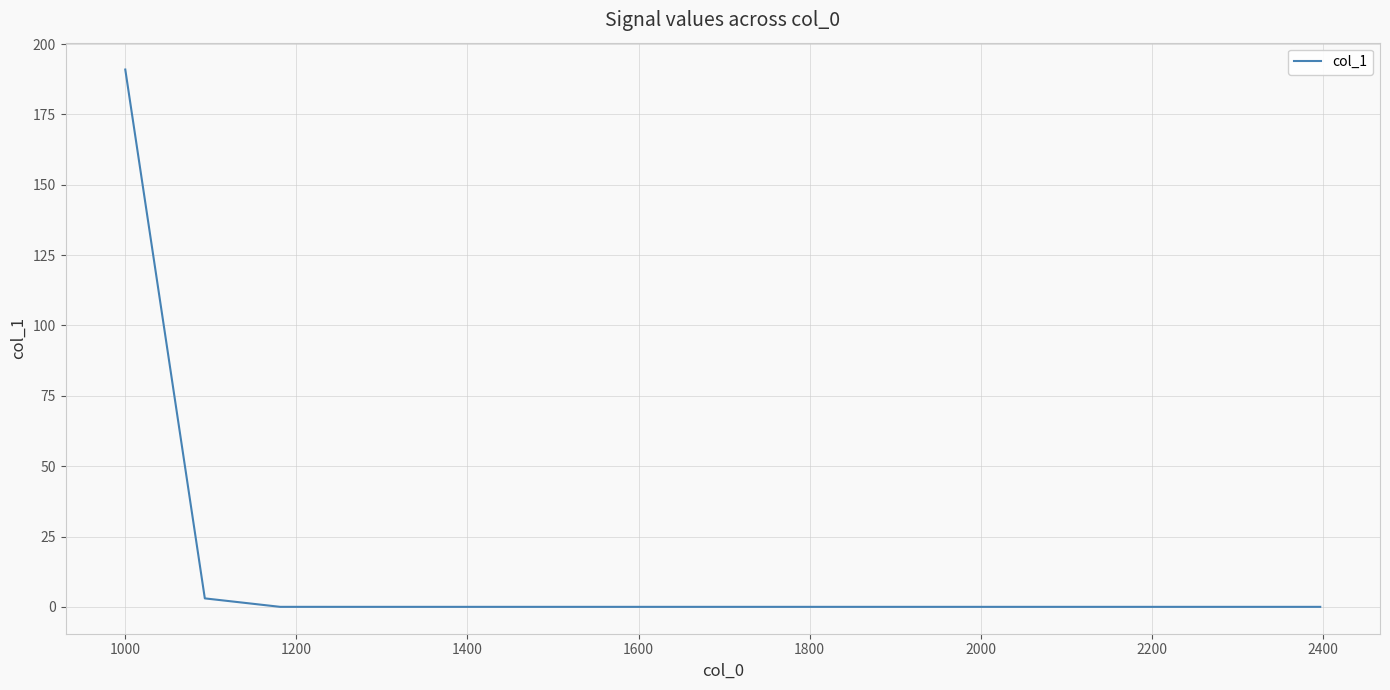

What is the maximum value shown in the chart?

190.9